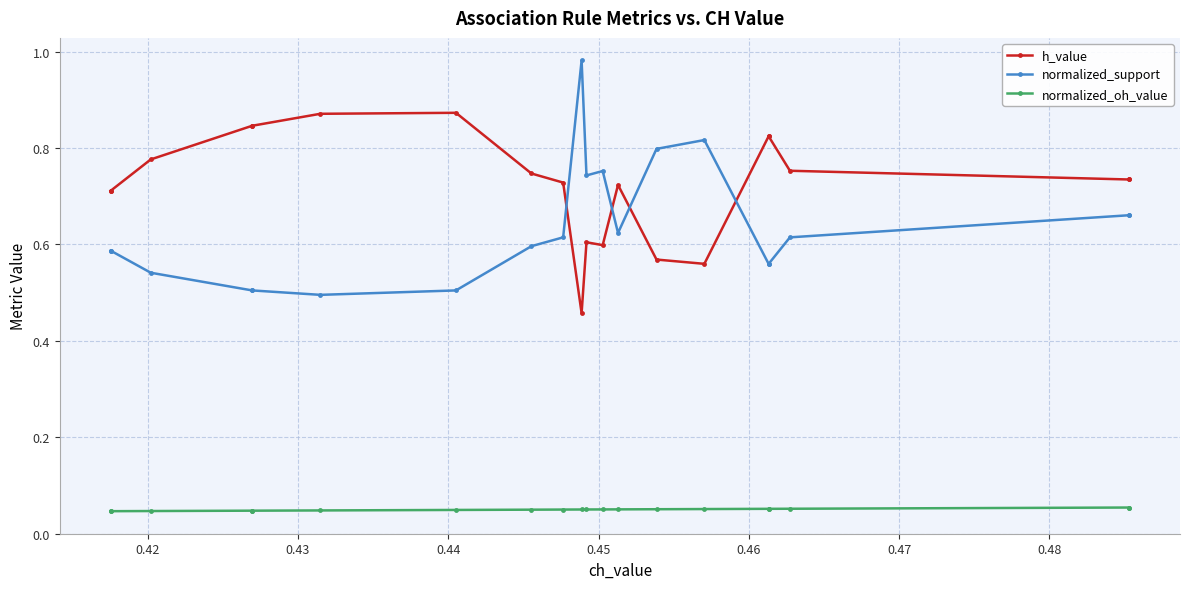

After their last crossing, which series has the higher values: normalized_support or h_value?

h_value